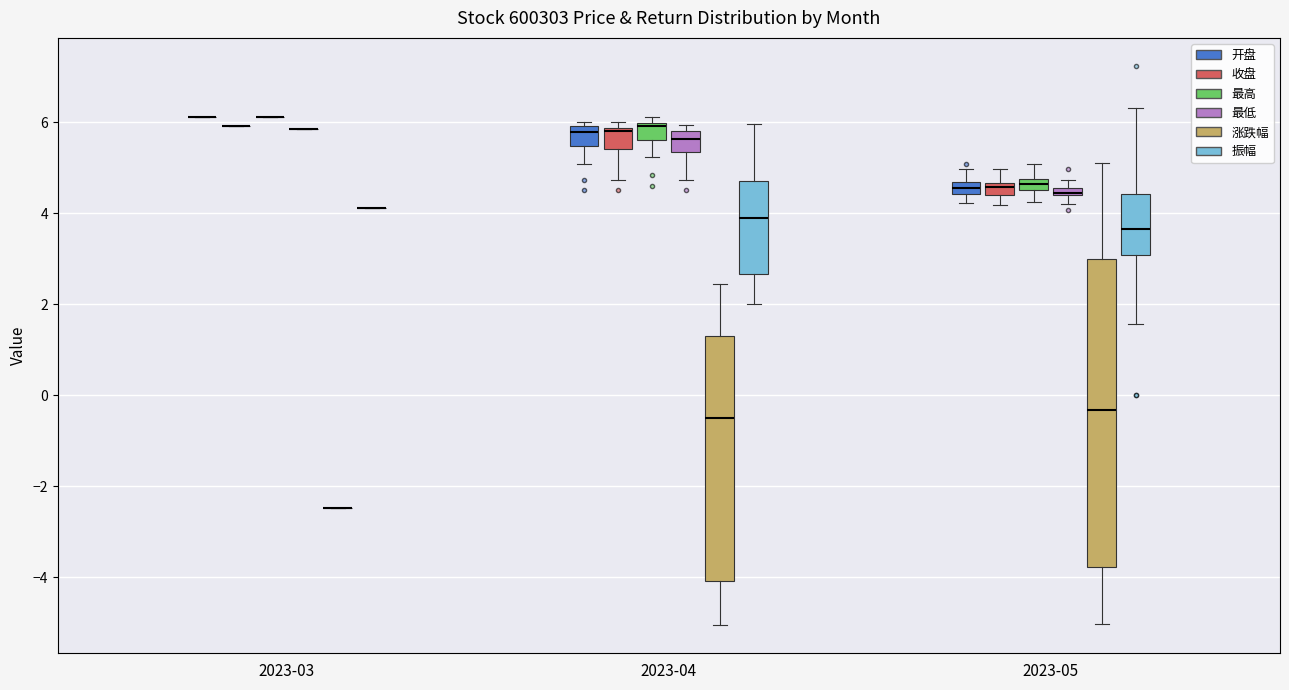

Comparing the boxes themselves (not the whiskers), which one is the tallest?

2023-05 (涨跌幅)